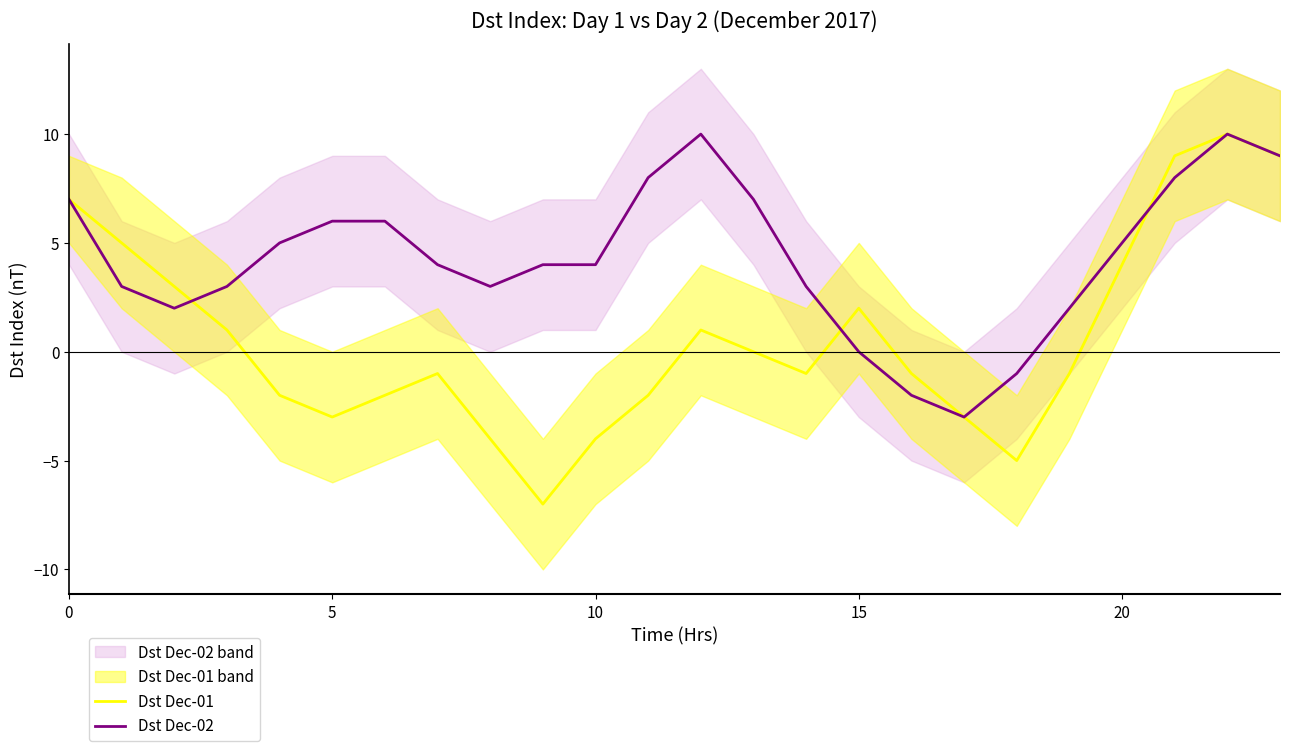

How many interior local peaks does the Dst Dec-01 series have?

4